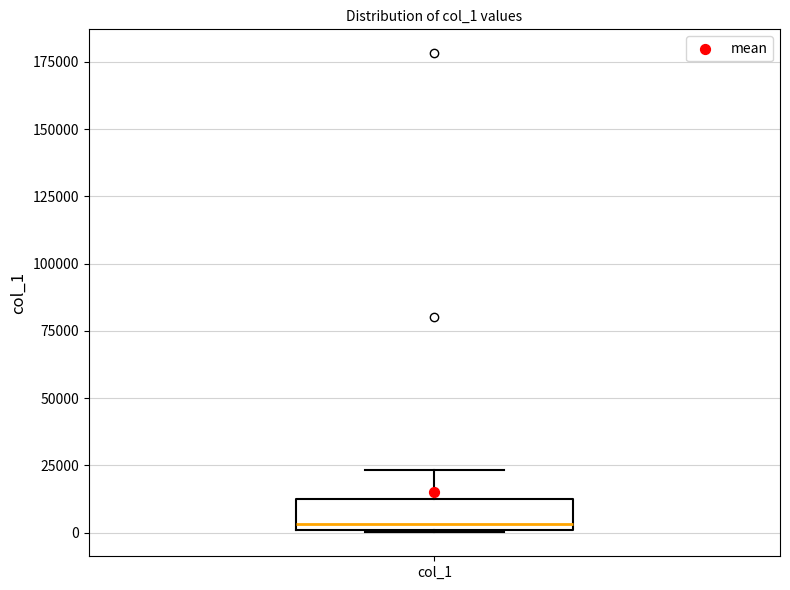

Read this box plot against the y-axis: the position of the median line, the range covered by the box, and the ends of both whiskers. The values are not printed on the chart, so give them approximately, as read against the axis.

median 5000, box 0 to 15000, whiskers 0 to 25000